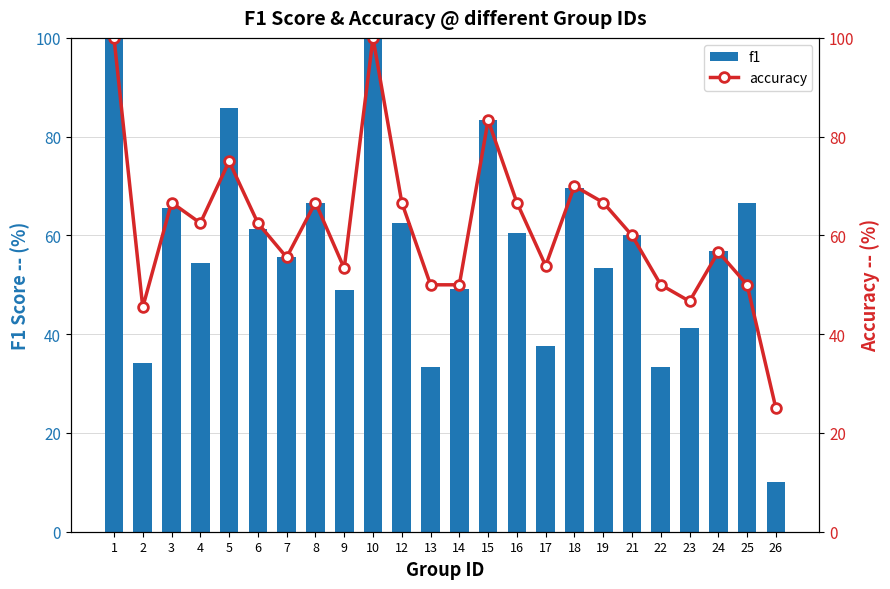

Rank the series by their maximum value, from lowest to highest.

f1, accuracy